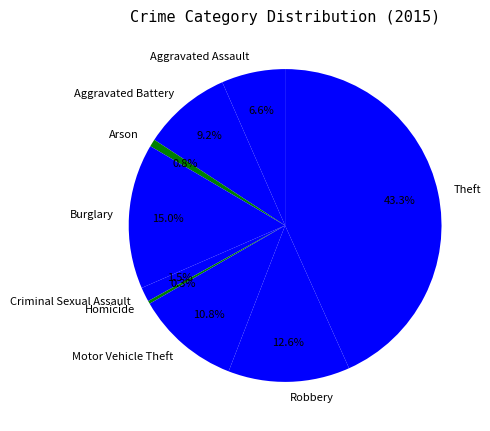

Count the number of slices in the pie.

9